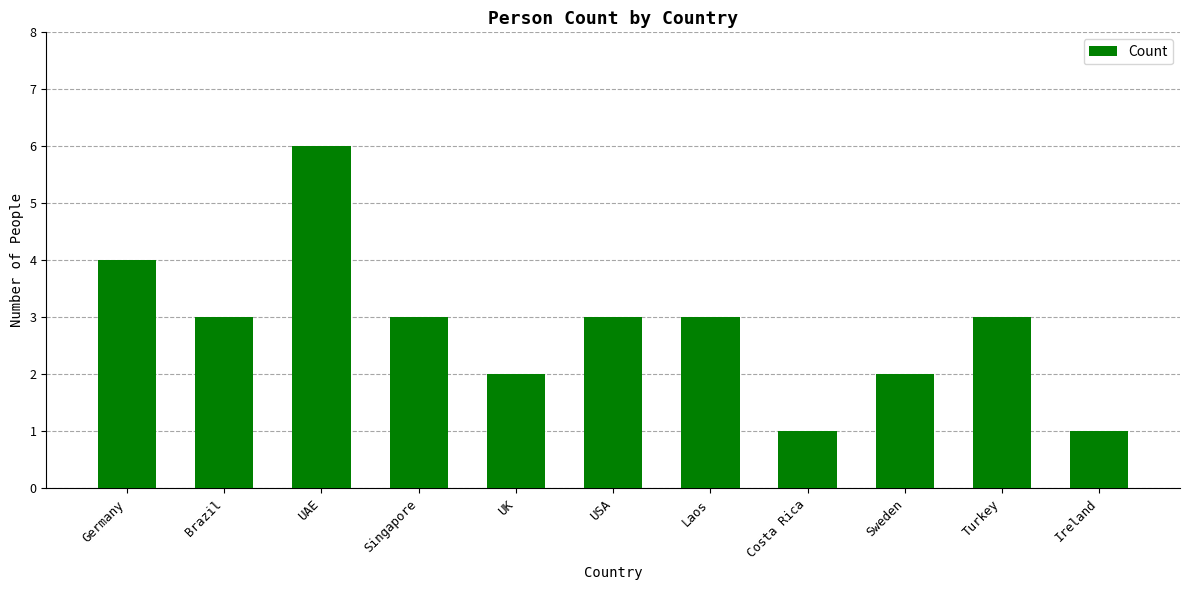

Which label corresponds to the largest value in the chart?

UAE